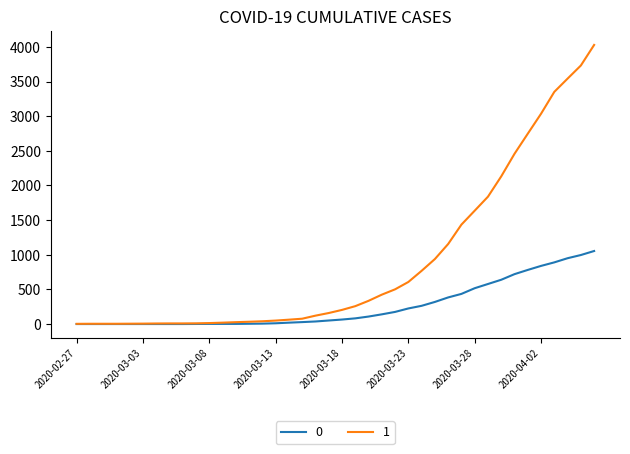

How many distinct data groups are displayed?

2